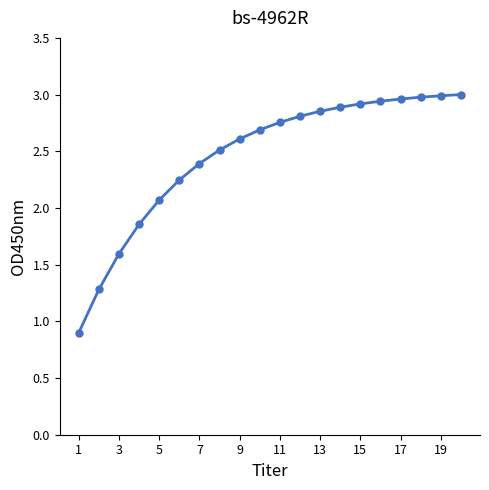

What is the average value?

2.5